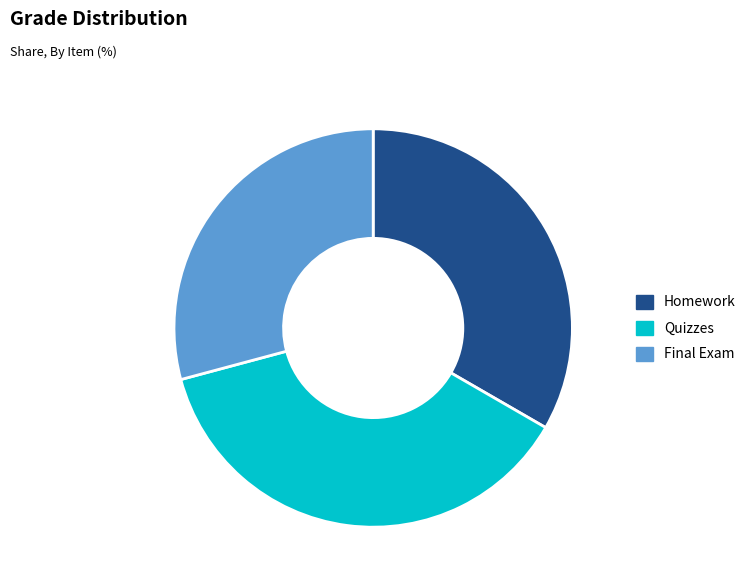

Is there any slice that represents more than half of the pie?

No